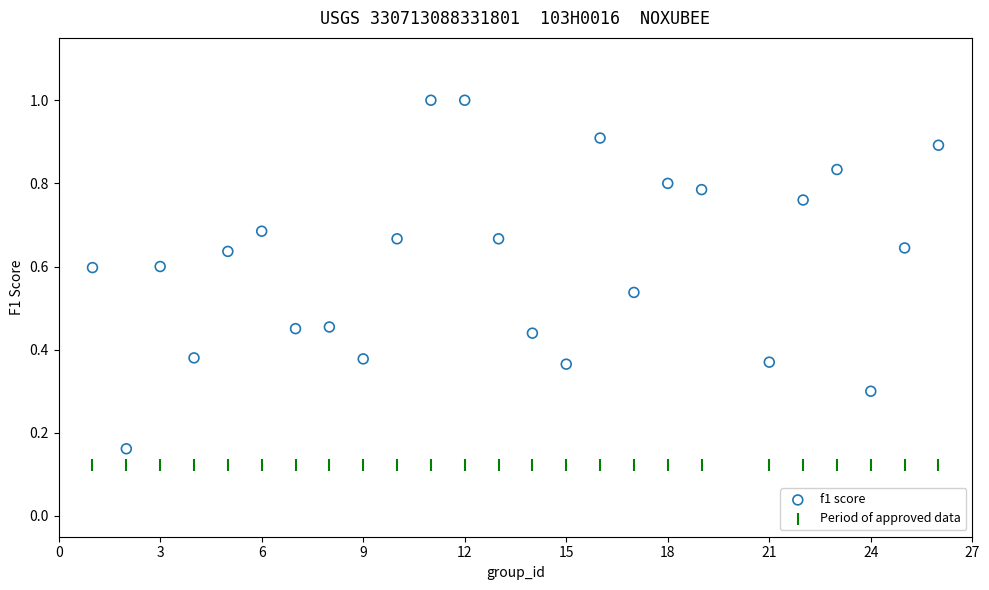

Which series contains the lowest Y value?

Period of approved data